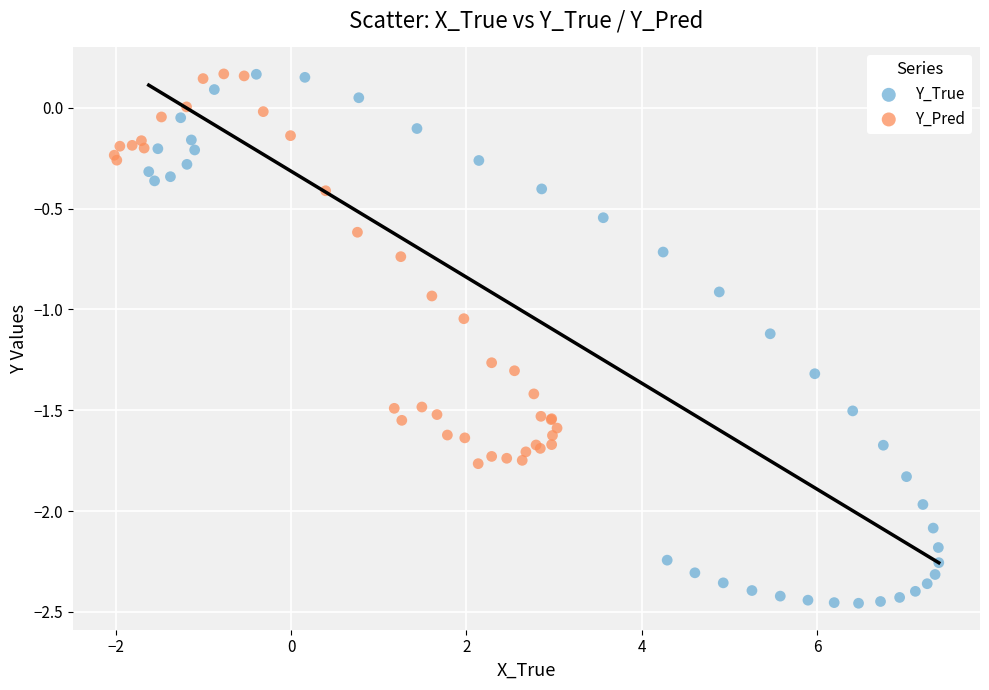

Which series has the widest spread of Y values?

Y_True